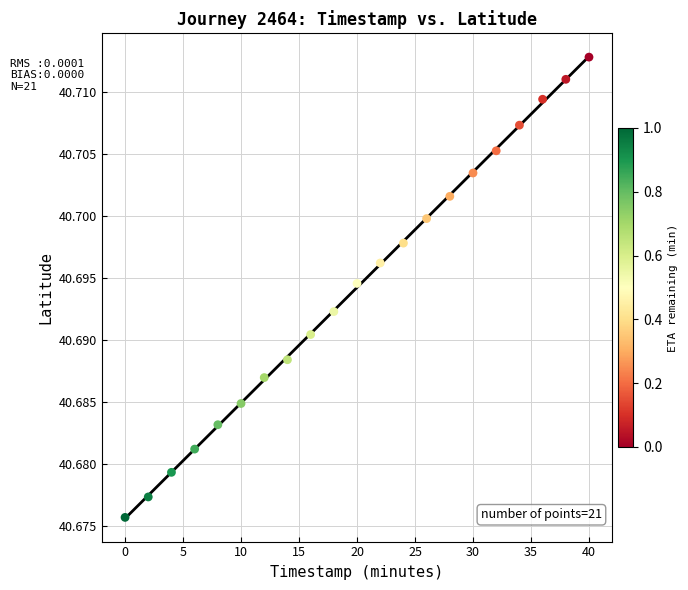

What is the range of X values (max minus min)?

40.0